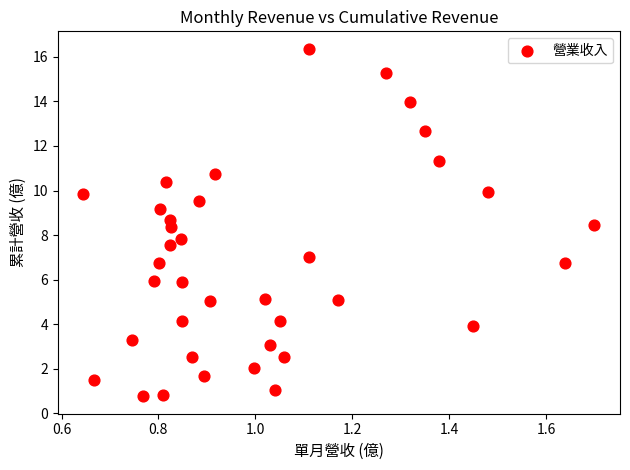

What is the range of Y values (max minus min)?

15.6